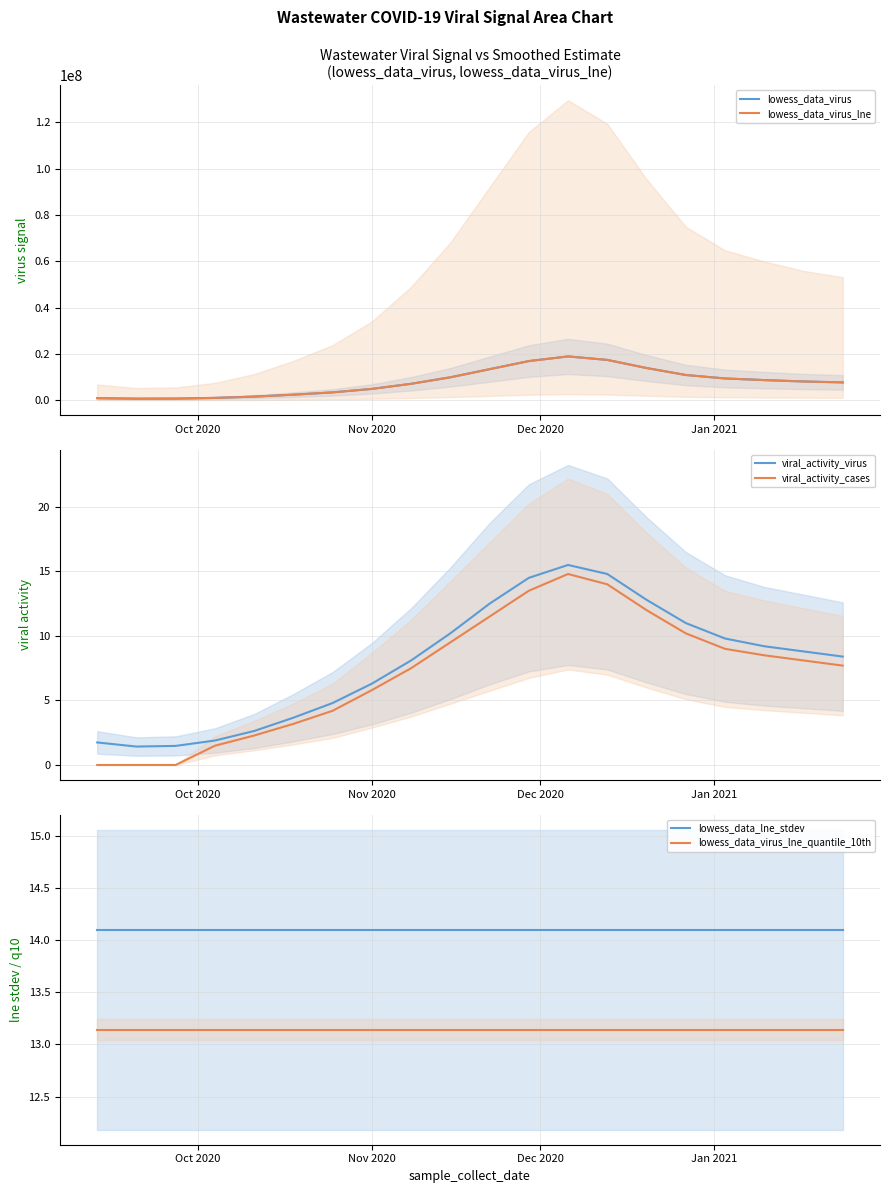

At how many categories does at least one series exceed 16859269?

3